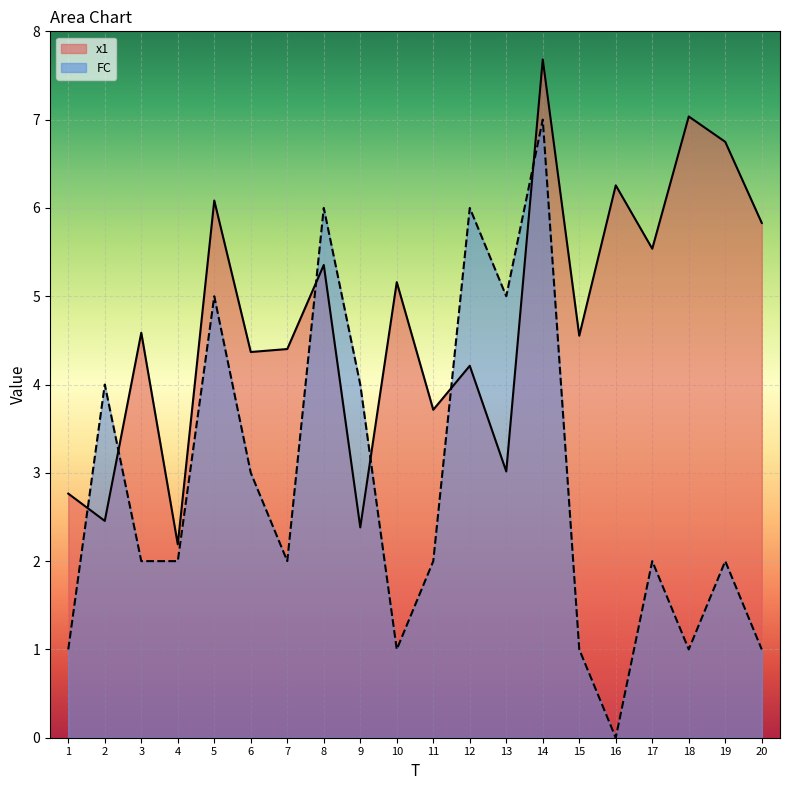

What is the sum of the x1 values at 8 and 11?

9.1